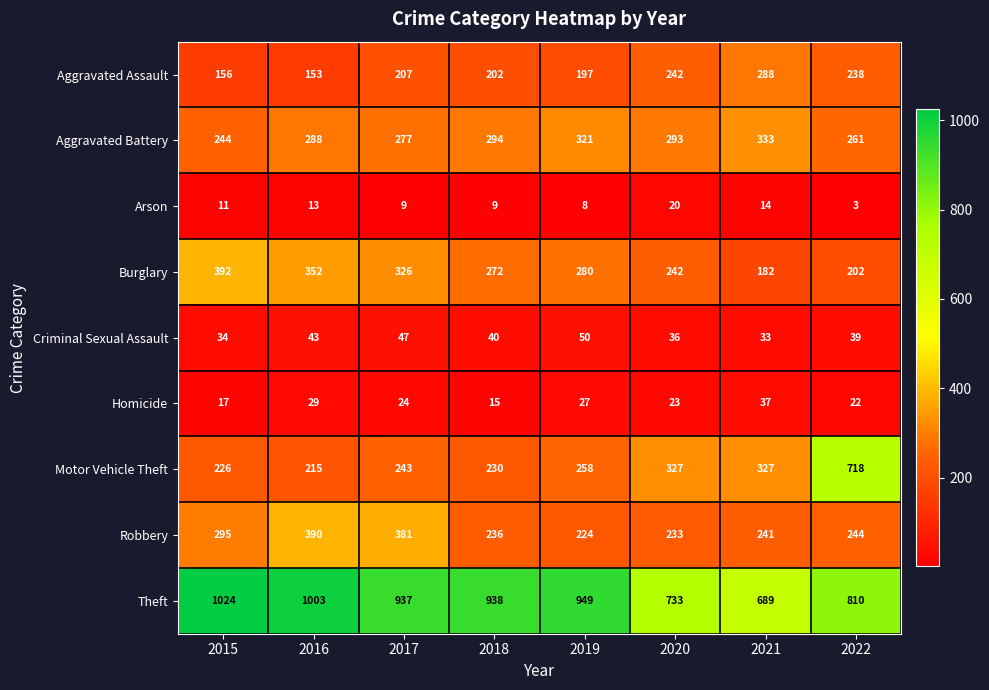

At which category is the sum across all series the highest?

2022